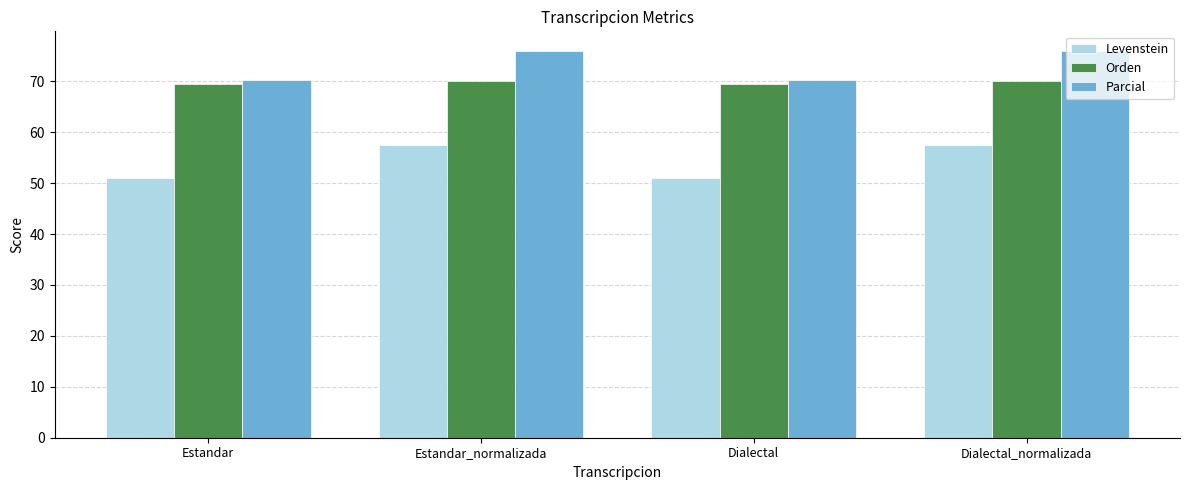

How many bars are there in total?

12